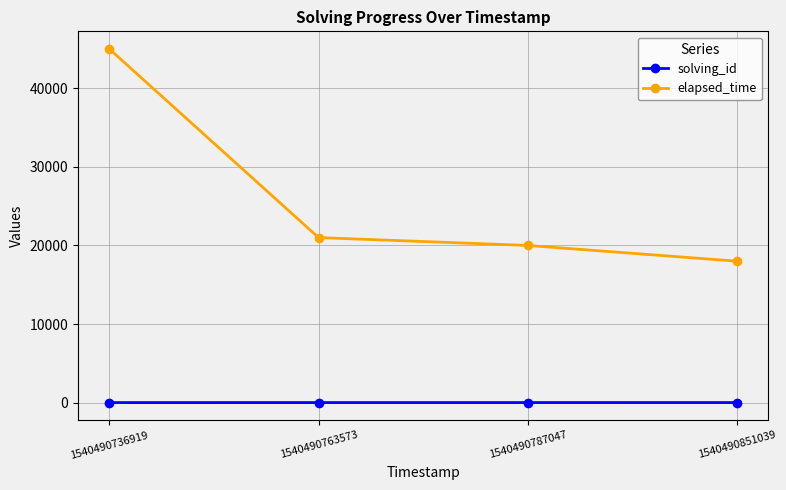

How many lines are shown in the chart?

2